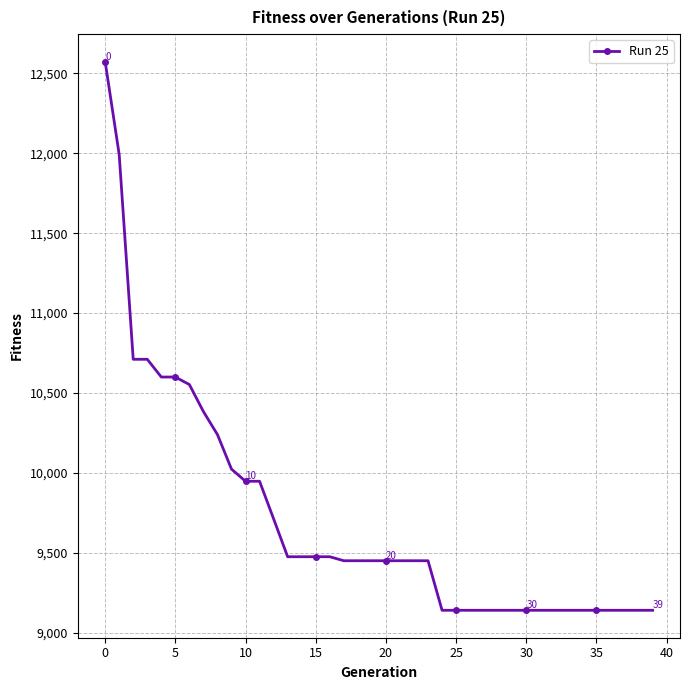

What is the value of the 7th point from the left?

10553